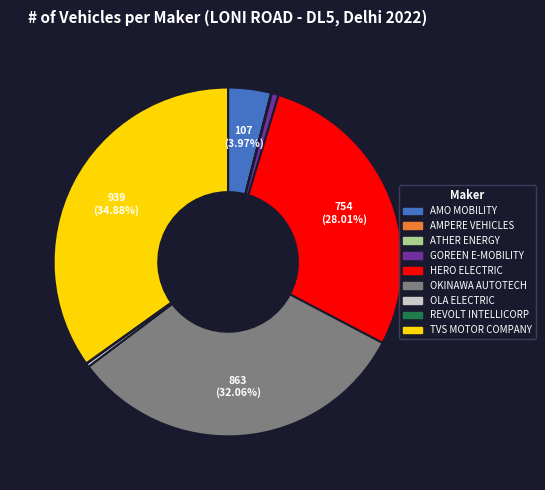

What is the largest slice in the pie chart?

TVS MOTOR COMPANY